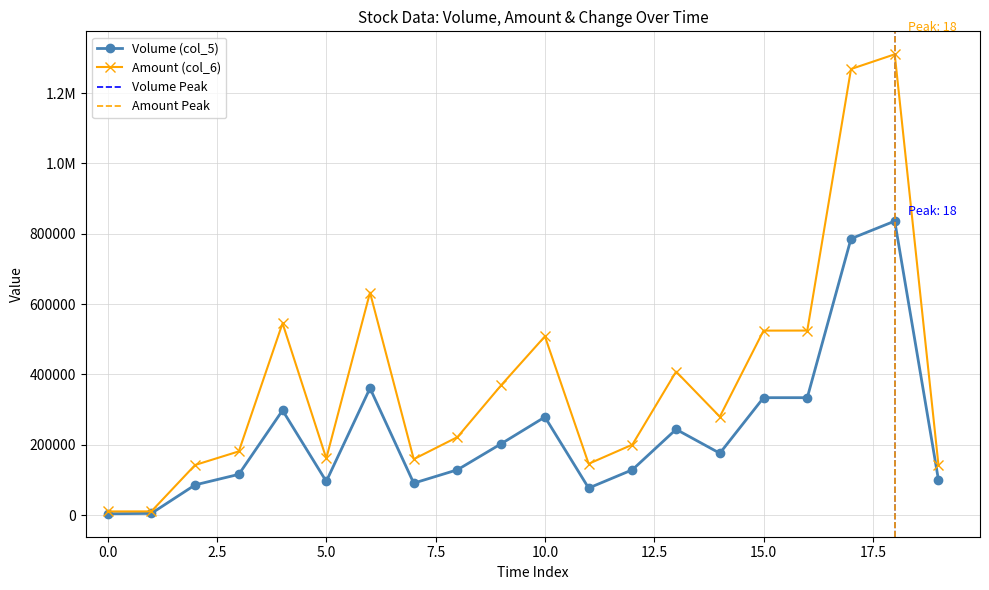

At which label is Volume (col_5) closest to 420000?

6